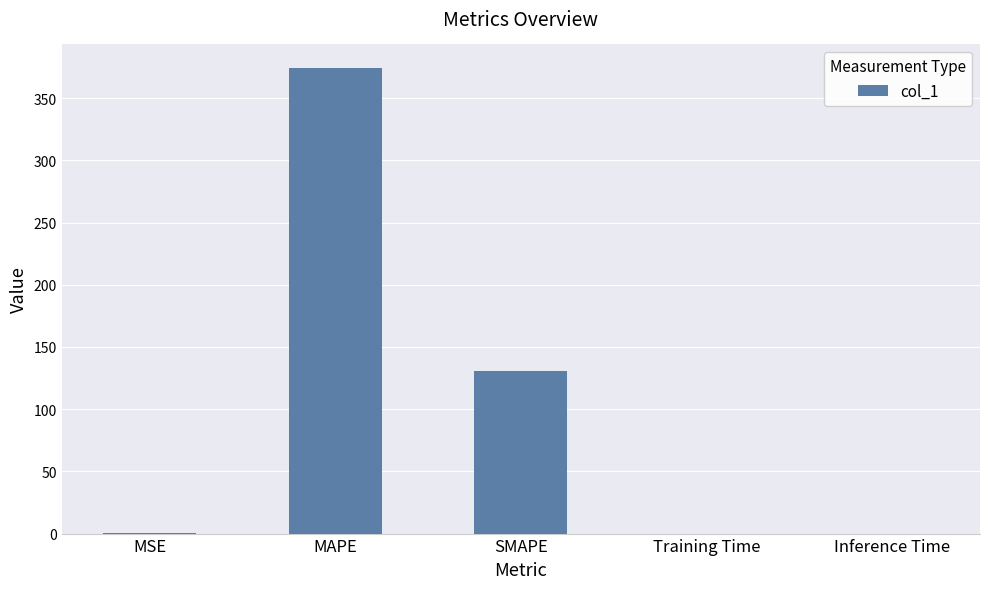

What is the ratio of the value at SMAPE to the value at MAPE?

0.3